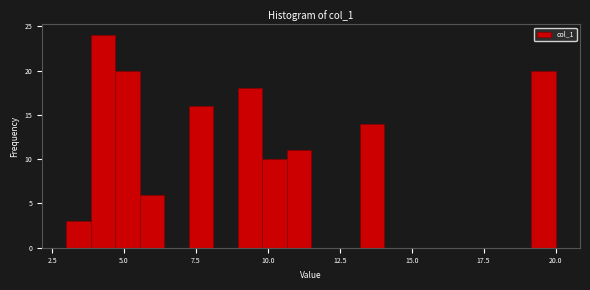

Read against the x-axis, roughly where is the centre of the tallest bar?

4.5